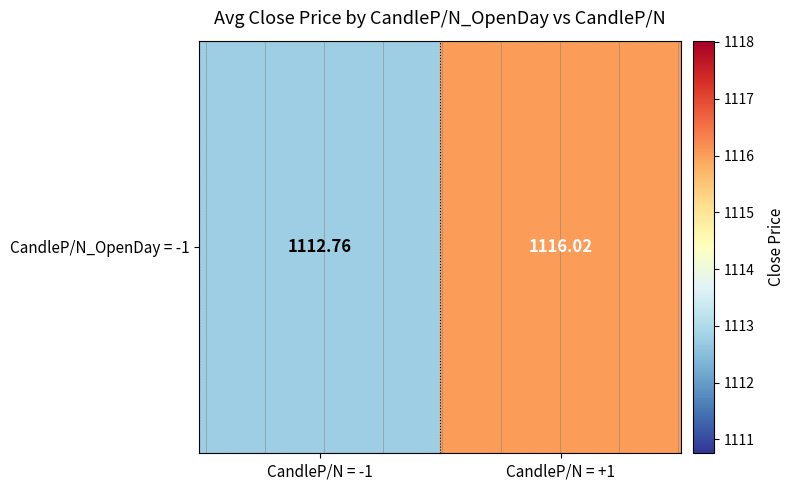

Where is the data nearest to the value 1114?

CandleP/N = -1